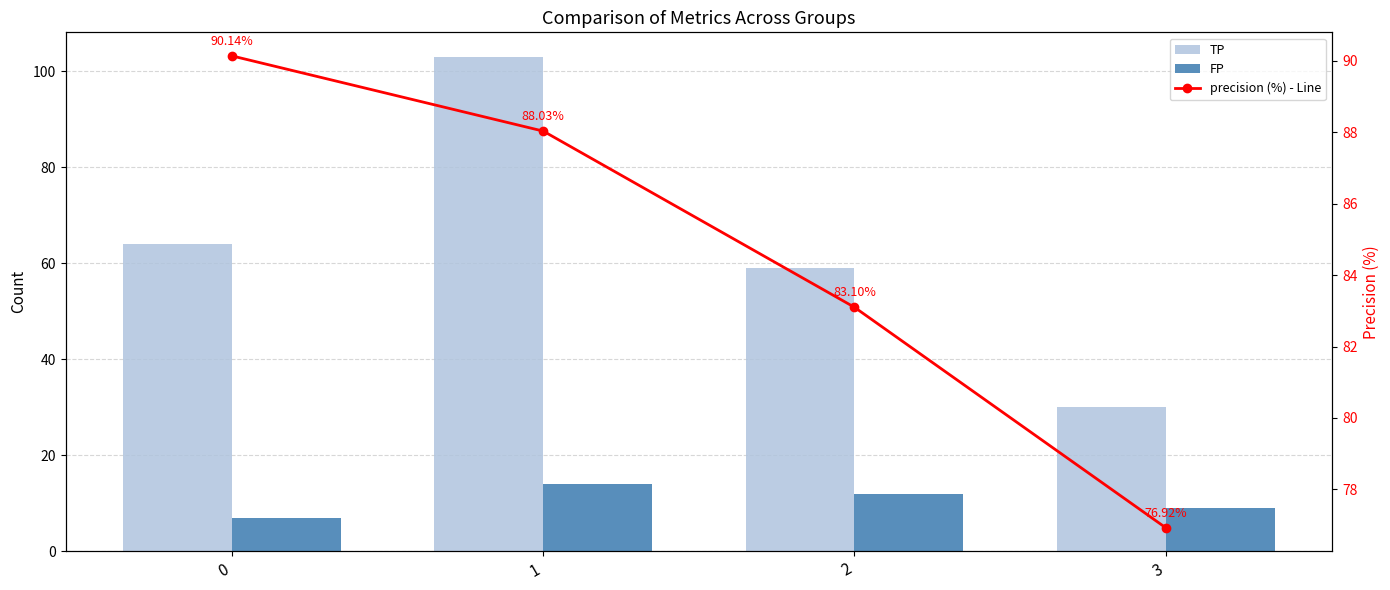

What is the greatest value displayed?

103.0